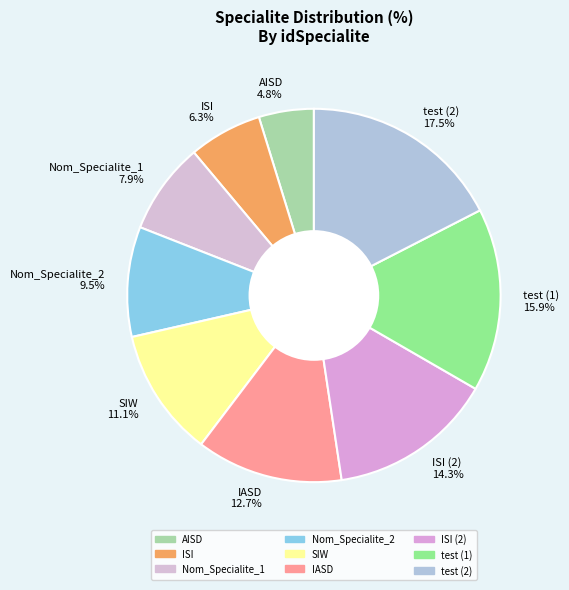

How many slices are in this pie chart?

9